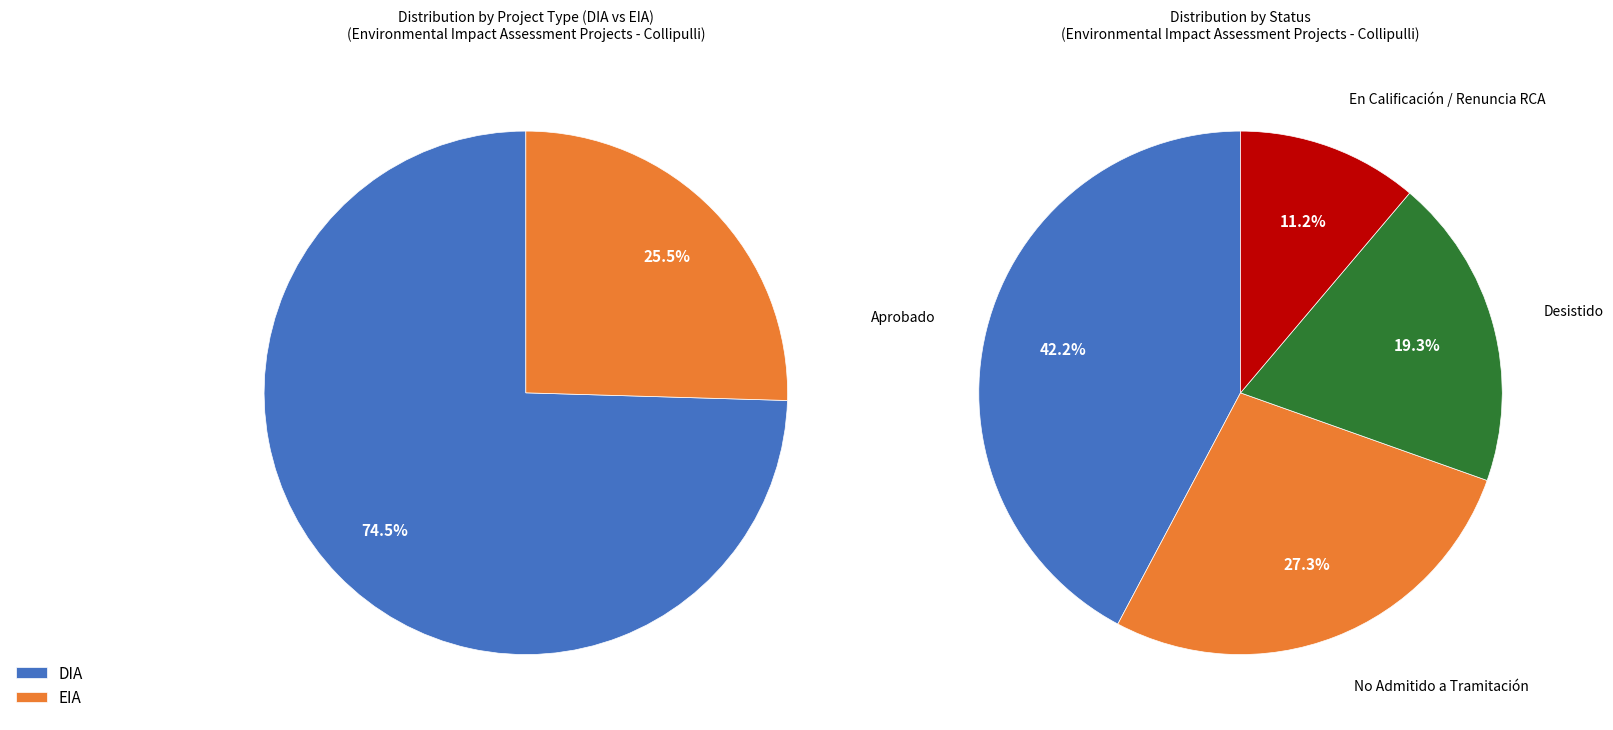

Is DIA the majority of the pie?

Yes